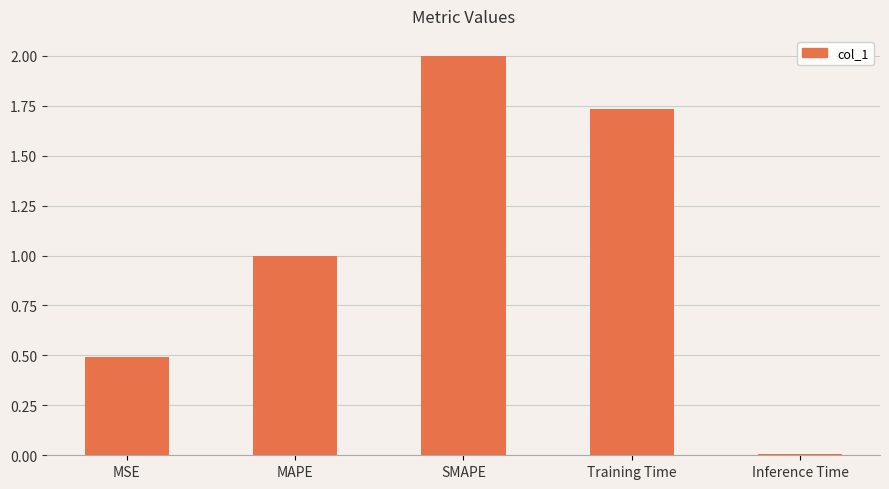

What is the value of the 1st bar from the left?

0.5